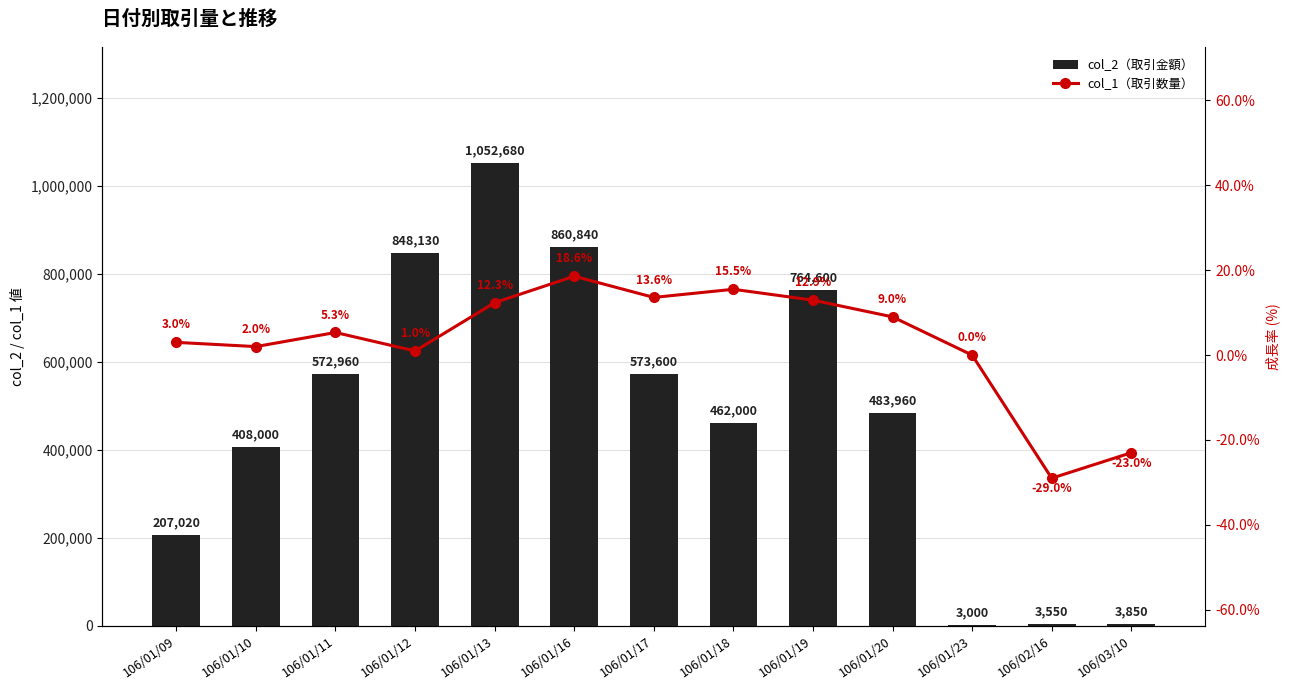

What is the label of the 13th bar from the left?

106/03/10